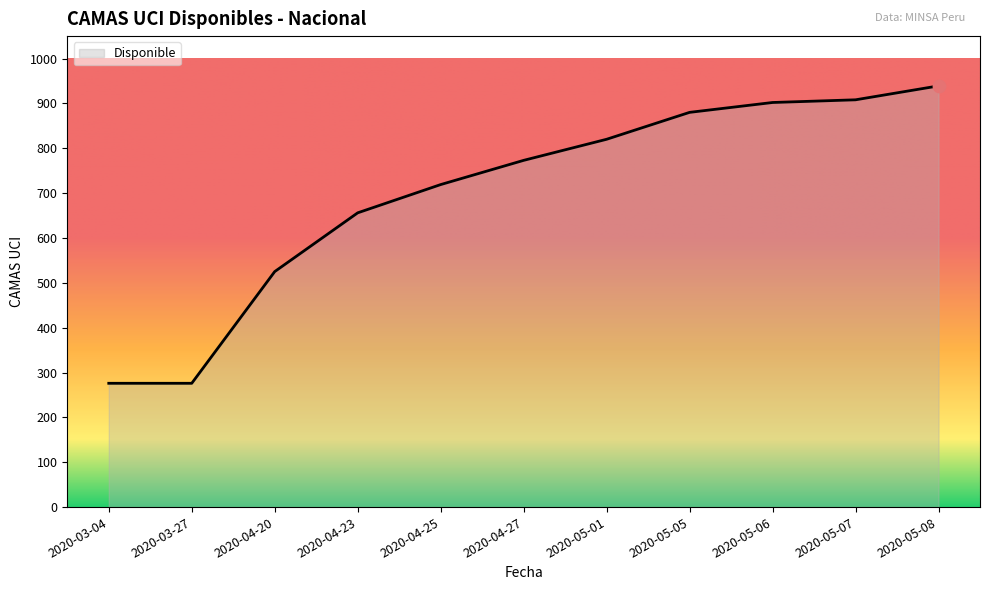

Approximately how many times larger is the value at 2020-04-25 compared to 2020-05-01?

0.9